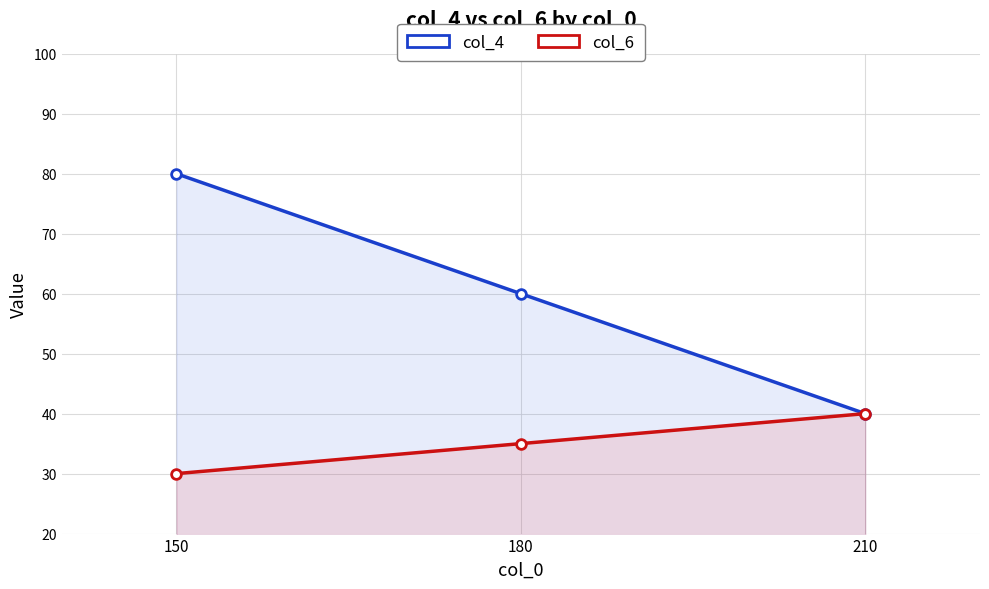

The value of col_4 at 150 is 80. True or false?

True